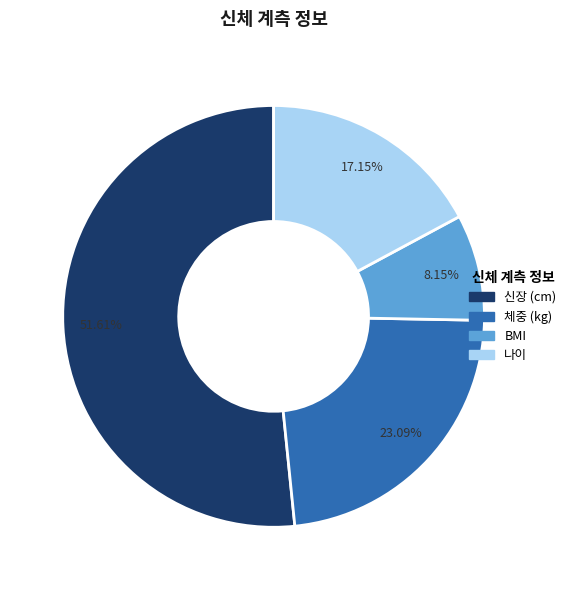

What portion of the pie excludes 체중 (kg)?

76.9%